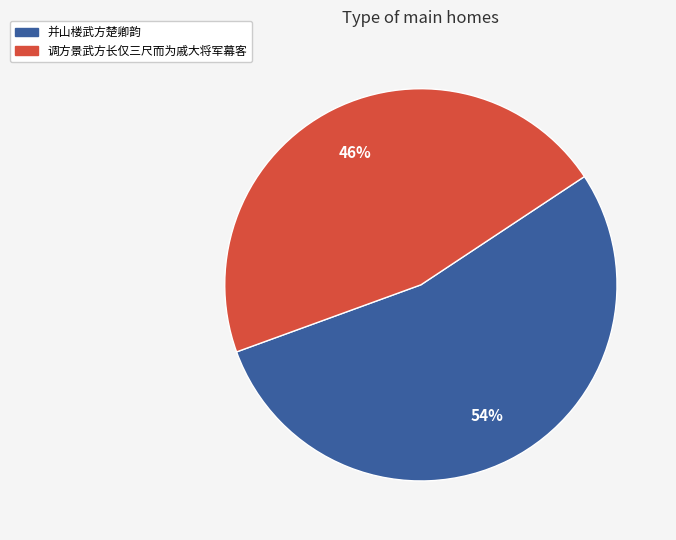

Is it true that 并山楼武方楚卿韵 is 40% of the pie?

False